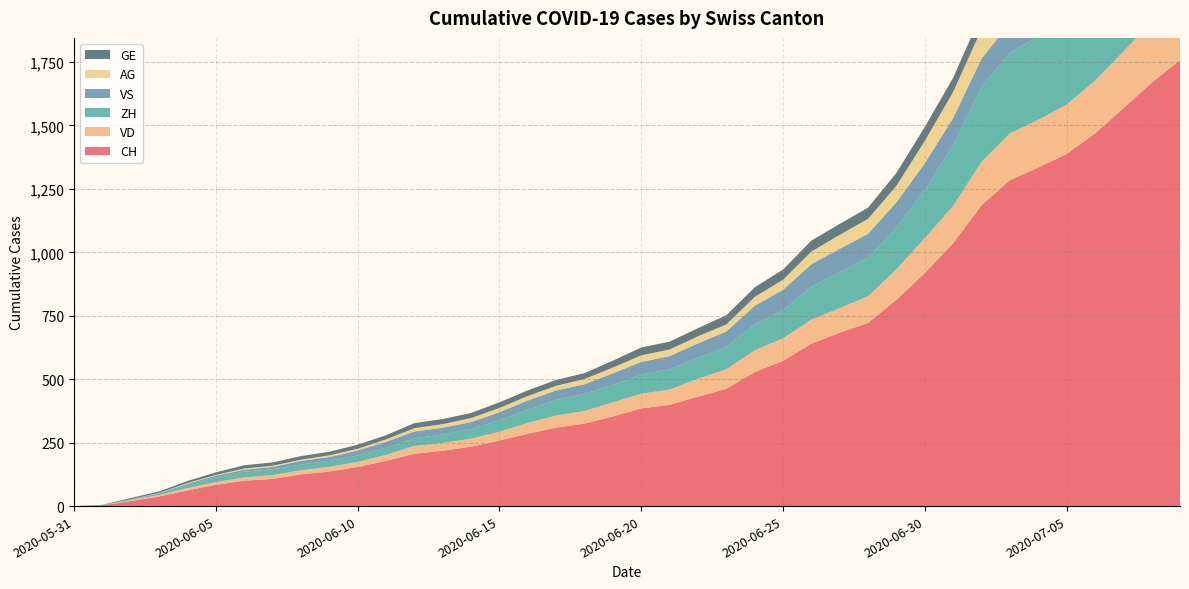

Reading left to right, extract all data points from this chart.

CH: 2020-05-31=0	2020-06-01=3	2020-06-02=20	2020-06-03=38	2020-06-04=62	2020-06-05=84	2020-06-06=100	2020-06-07=107	2020-06-08=125	2020-06-09=136	2020-06-10=154	2020-06-11=178	2020-06-12=206	2020-06-13=218	2020-06-14=234	2020-06-15=258	2020-06-16=285	2020-06-17=309	2020-06-18=325	2020-06-19=353	2020-06-20=385	2020-06-21=399	2020-06-22=431	2020-06-23=462	2020-06-24=528	2020-06-25=572	2020-06-26=640	2020-06-27=683	2020-06-28=722	2020-06-29=813	2020-06-30=918	2020-07-01=1036	2020-07-02=1185	2020-07-03=1284	2020-07-04=1334	2020-07-05=1387	2020-07-06=1468	2020-07-07=1567	2020-07-08=1668	2020-07-09=1757
VD: 2020-05-31=0	2020-06-01=0	2020-06-02=4	2020-06-03=6	2020-06-04=9	2020-06-05=11	2020-06-06=13	2020-06-07=15	2020-06-08=16	2020-06-09=19	2020-06-10=20	2020-06-11=24	2020-06-12=31	2020-06-13=31	2020-06-14=32	2020-06-15=35	2020-06-16=43	2020-06-17=48	2020-06-18=50	2020-06-19=56	2020-06-20=58	2020-06-21=60	2020-06-22=71	2020-06-23=77	2020-06-24=86	2020-06-25=89	2020-06-26=95	2020-06-27=97	2020-06-28=105	2020-06-29=121	2020-06-30=138	2020-07-01=147	2020-07-02=172	2020-07-03=185	2020-07-04=188	2020-07-05=195	2020-07-06=208	2020-07-07=224	2020-07-08=240	2020-07-09=252
ZH: 2020-05-31=0	2020-06-01=0	2020-06-02=2	2020-06-03=5	2020-06-04=13	2020-06-05=19	2020-06-06=23	2020-06-07=23	2020-06-08=23	2020-06-09=23	2020-06-10=26	2020-06-11=28	2020-06-12=30	2020-06-13=33	2020-06-14=38	2020-06-15=45	2020-06-16=52	2020-06-17=62	2020-06-18=67	2020-06-19=68	2020-06-20=75	2020-06-21=80	2020-06-22=83	2020-06-23=87	2020-06-24=103	2020-06-25=111	2020-06-26=130	2020-06-27=142	2020-06-28=153	2020-06-29=162	2020-06-30=190	2020-07-01=238	2020-07-02=294	2020-07-03=317	2020-07-04=330	2020-07-05=338	2020-07-06=357	2020-07-07=382	2020-07-08=405	2020-07-09=424
VS: 2020-05-31=0	2020-06-01=1	2020-06-02=2	2020-06-03=2	2020-06-04=4	2020-06-05=6	2020-06-06=7	2020-06-07=9	2020-06-08=14	2020-06-09=15	2020-06-10=19	2020-06-11=23	2020-06-12=27	2020-06-13=27	2020-06-14=27	2020-06-15=32	2020-06-16=36	2020-06-17=37	2020-06-18=38	2020-06-19=46	2020-06-20=50	2020-06-21=52	2020-06-22=56	2020-06-23=62	2020-06-24=72	2020-06-25=80	2020-06-26=88	2020-06-27=92	2020-06-28=93	2020-06-29=101	2020-06-30=105	2020-07-01=108	2020-07-02=112	2020-07-03=116	2020-07-04=118	2020-07-05=120	2020-07-06=123	2020-07-07=126	2020-07-08=126	2020-07-09=128
AG: 2020-05-31=0	2020-06-01=0	2020-06-02=0	2020-06-03=1	2020-06-04=3	2020-06-05=3	2020-06-06=5	2020-06-07=5	2020-06-08=5	2020-06-09=7	2020-06-10=7	2020-06-11=10	2020-06-12=13	2020-06-13=14	2020-06-14=16	2020-06-15=17	2020-06-16=18	2020-06-17=18	2020-06-18=21	2020-06-19=23	2020-06-20=26	2020-06-21=26	2020-06-22=28	2020-06-23=28	2020-06-24=35	2020-06-25=40	2020-06-26=50	2020-06-27=55	2020-06-28=59	2020-06-29=65	2020-06-30=88	2020-07-01=103	2020-07-02=116	2020-07-03=120	2020-07-04=123	2020-07-05=125	2020-07-06=132	2020-07-07=140	2020-07-08=147	2020-07-09=153
GE: 2020-05-31=0	2020-06-01=1	2020-06-02=4	2020-06-03=6	2020-06-04=8	2020-06-05=10	2020-06-06=13	2020-06-07=13	2020-06-08=14	2020-06-09=14	2020-06-10=16	2020-06-11=16	2020-06-12=20	2020-06-13=20	2020-06-14=20	2020-06-15=22	2020-06-16=22	2020-06-17=23	2020-06-18=23	2020-06-19=27	2020-06-20=31	2020-06-21=31	2020-06-22=32	2020-06-23=36	2020-06-24=38	2020-06-25=40	2020-06-26=43	2020-06-27=43	2020-06-28=44	2020-06-29=51	2020-06-30=55	2020-07-01=56	2020-07-02=61	2020-07-03=63	2020-07-04=66	2020-07-05=68	2020-07-06=75	2020-07-07=79	2020-07-08=83	2020-07-09=91